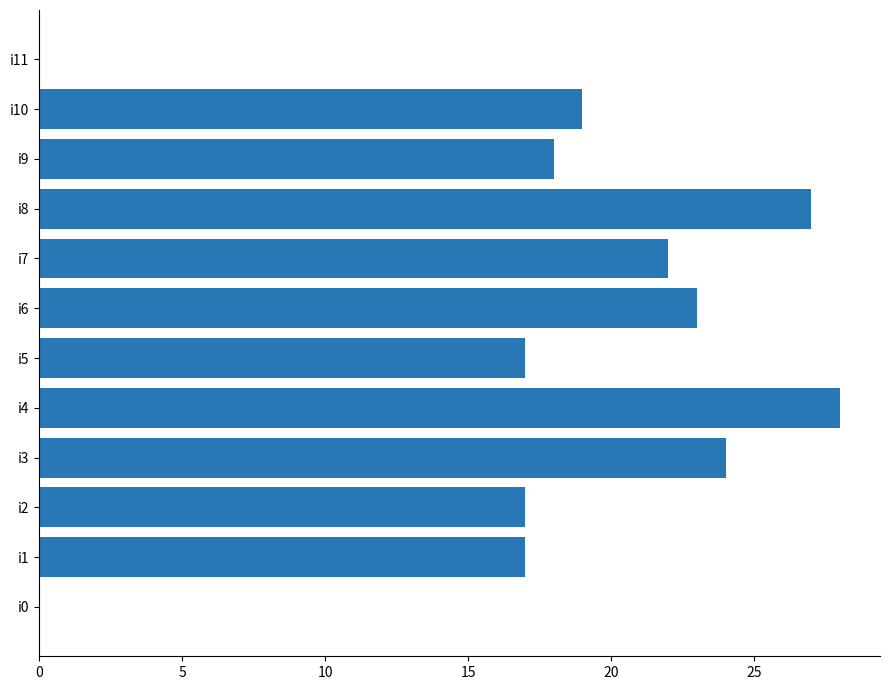

What is the change in value from i7 to i10?

-3